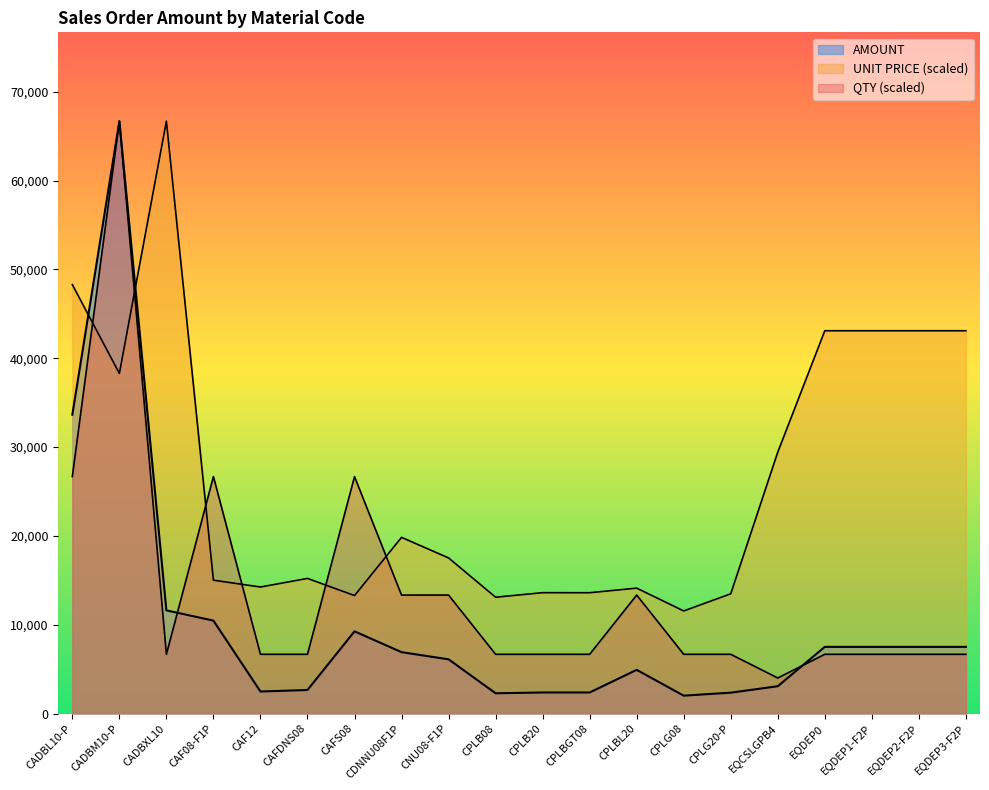

What position from the left is CADBL10-P?

1